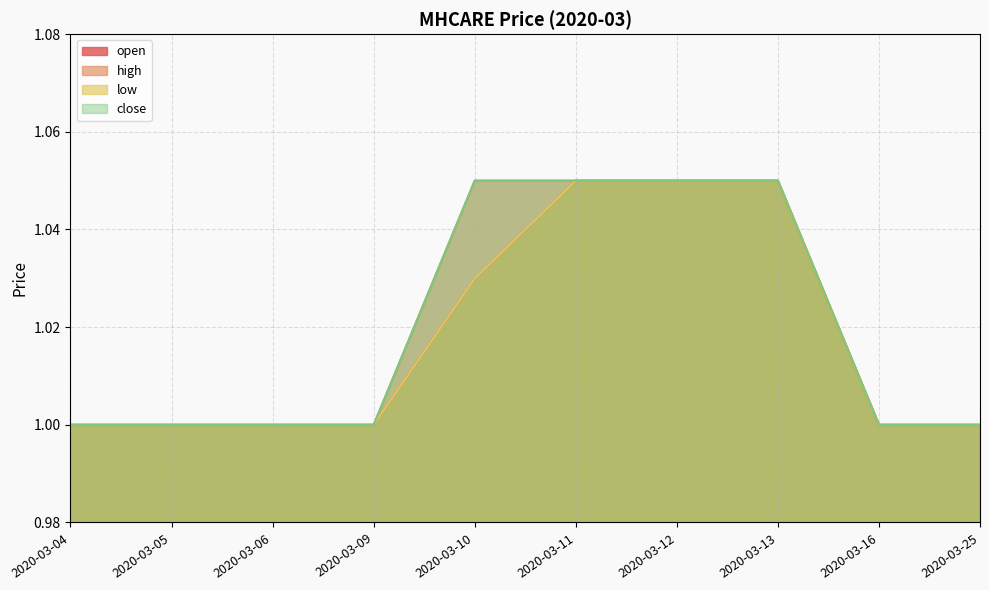

How many values in the open series exceed 1?

4